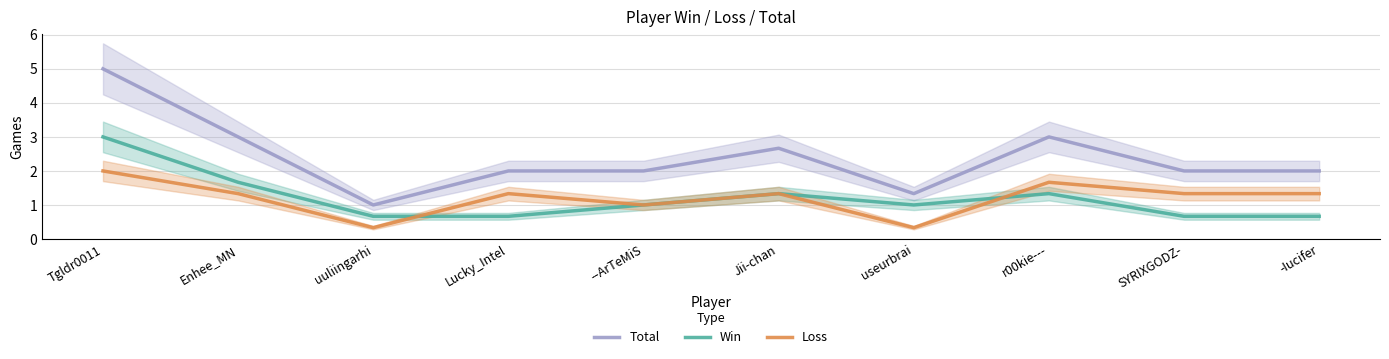

The value of Loss at SYRIXGODZ- is 1.3. True or false?

True